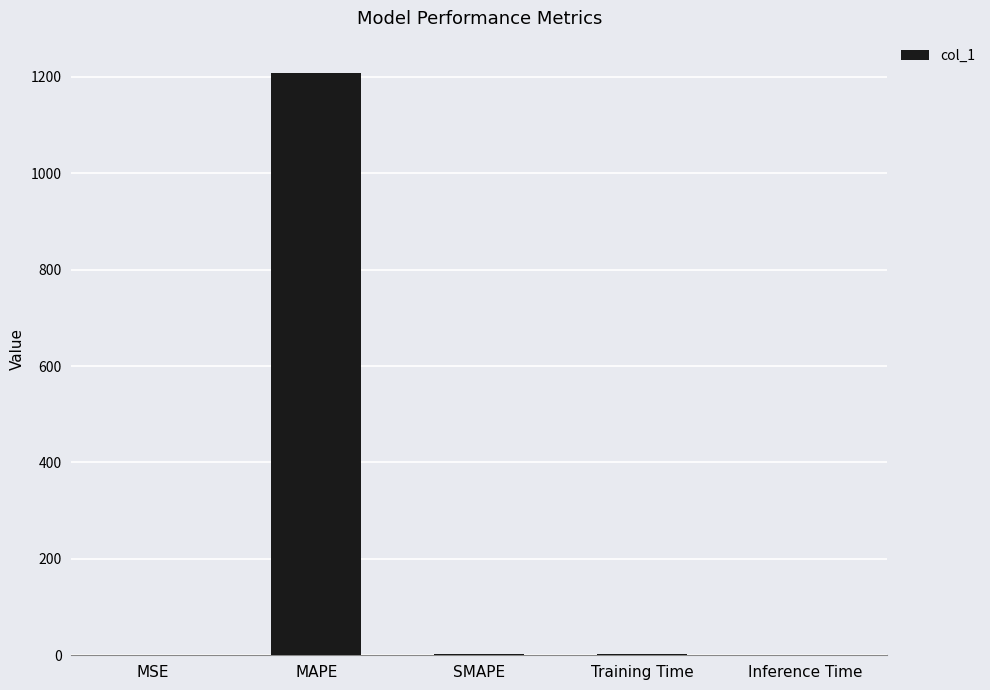

Read the value at MAPE.

1208.8